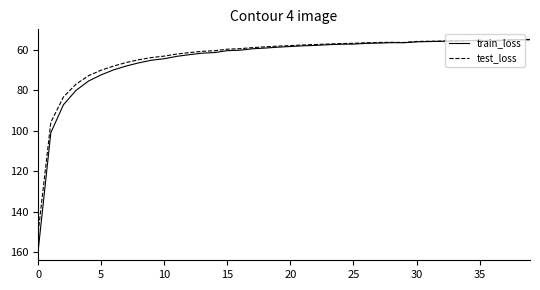

Rank the series by their maximum value, from lowest to highest.

test_loss, train_loss